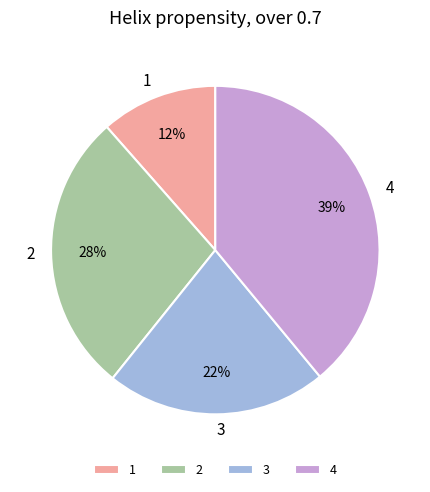

To the nearest percent, what is the difference between the 3 and 4 slice percentages?

17%